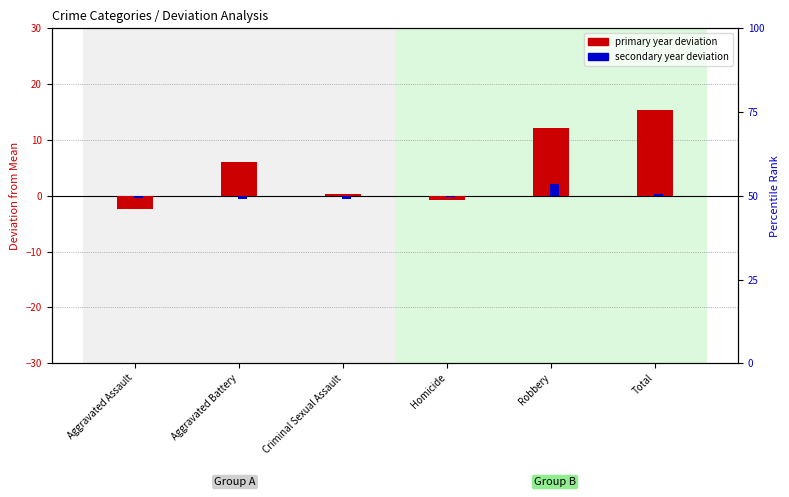

What is the sum of all primary year deviation values?

30.7